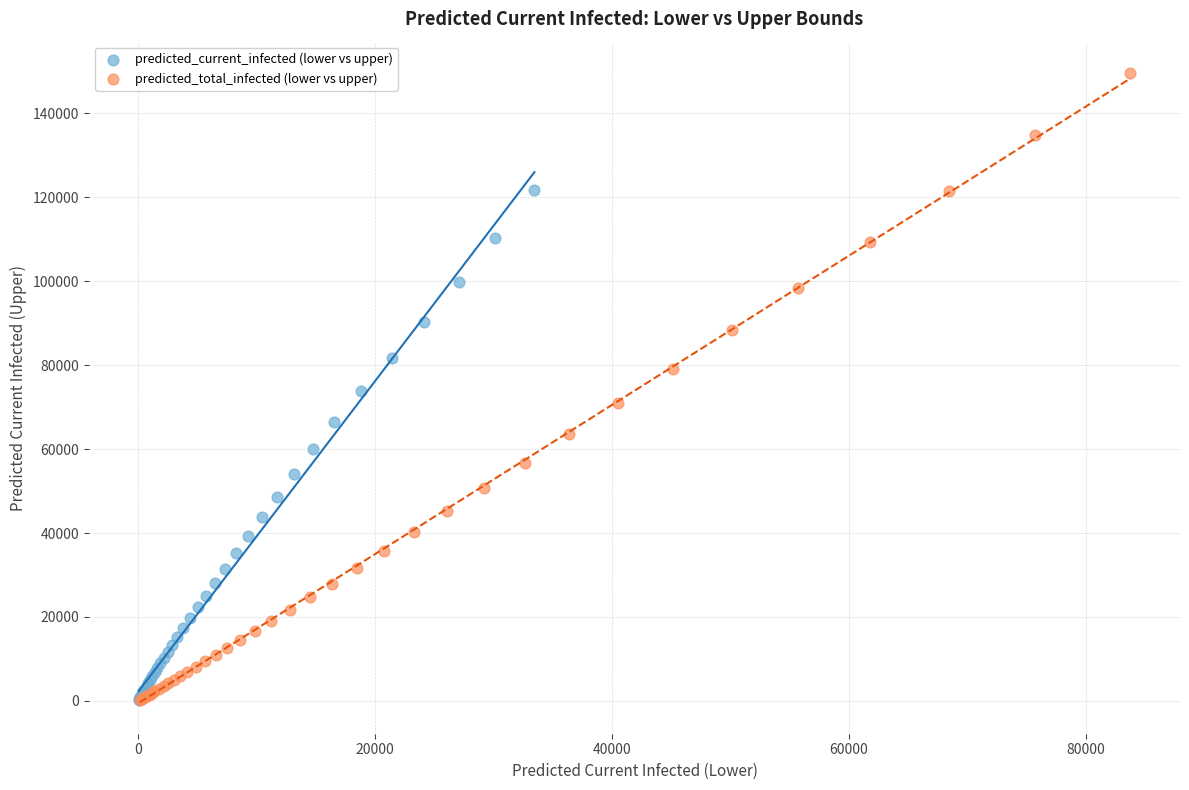

Which series contains the highest Y value?

predicted_total_infected (lower vs upper)